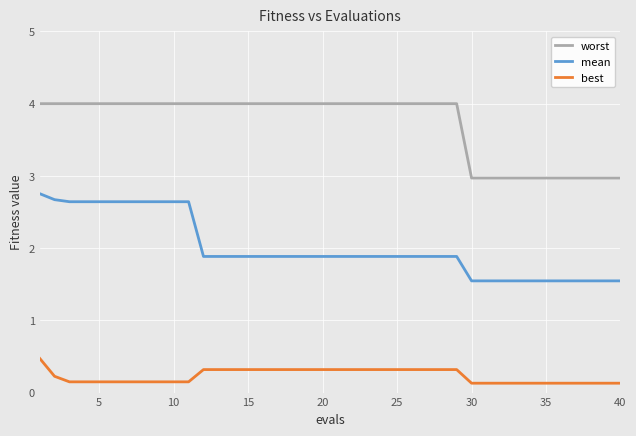

Rank the series by their maximum value, from lowest to highest.

best, mean, worst